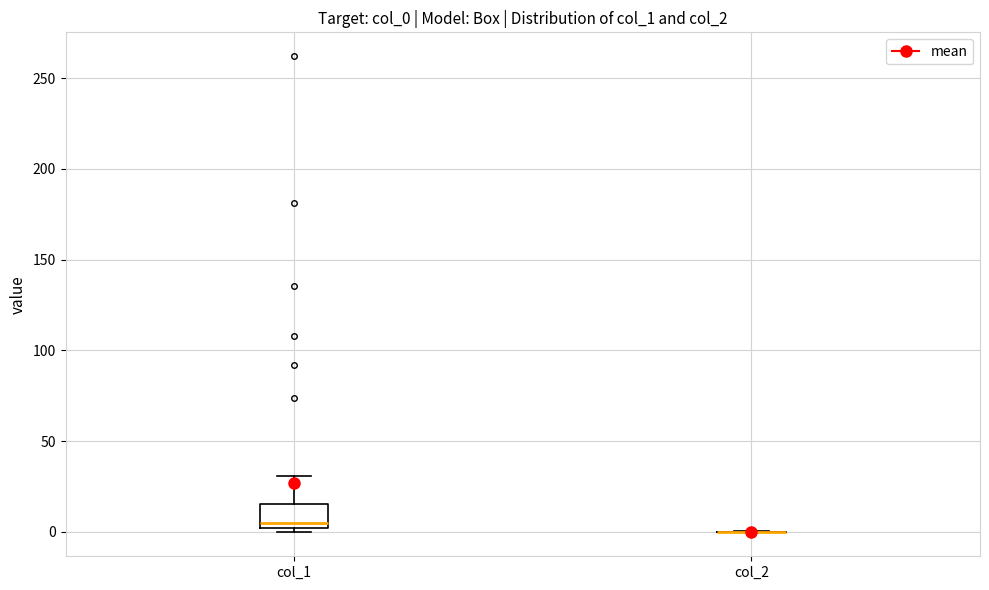

Comparing the boxes themselves (not the whiskers), which one is the tallest?

col_1